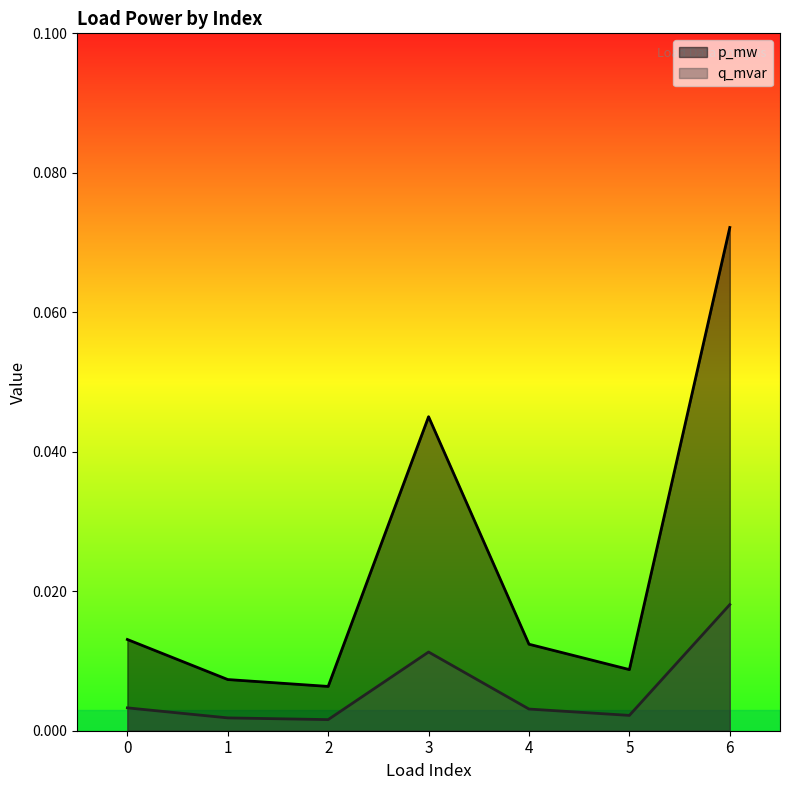

Reading left to right, what are all the values shown in this chart?

p_mw: 0=0.0	1=0.0	2=0.0	3=0.0	4=0.0	5=0.0	6=0.1
q_mvar: 0=0.0	1=0.0	2=0.0	3=0.0	4=0.0	5=0.0	6=0.0